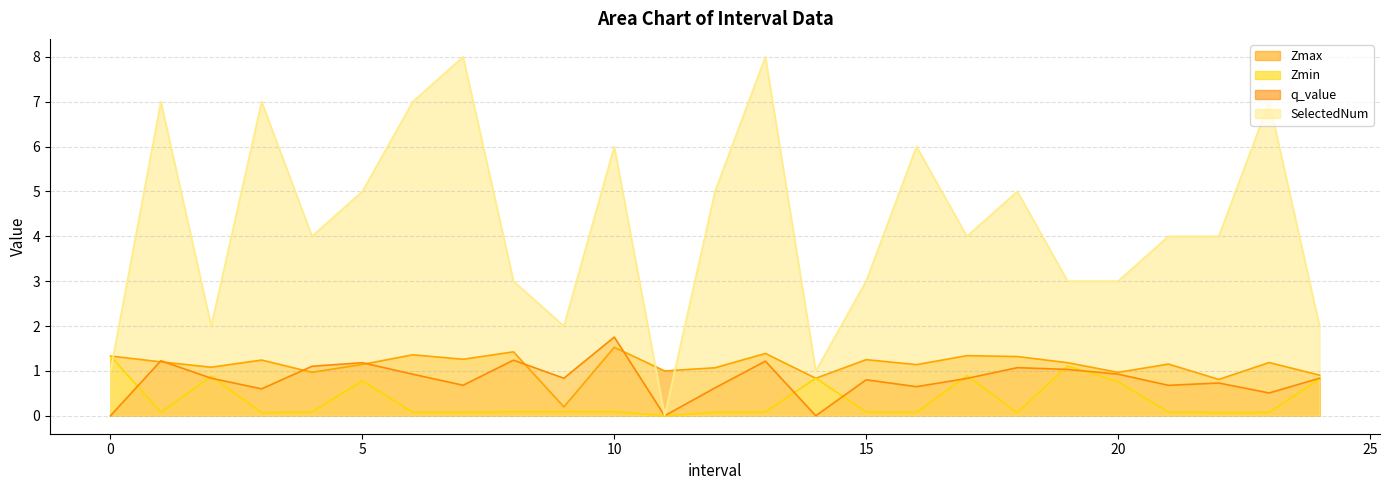

Count the SelectedNum values in the range 3 to 6.

13